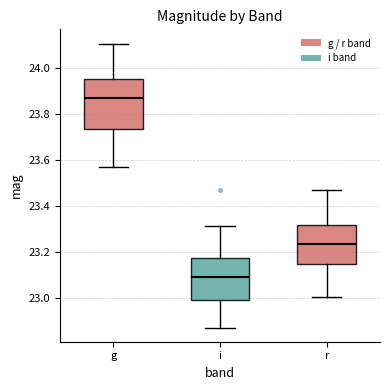

Reading left to right, transcribe this box plot: for each box, give where its median line is, the range the box spans, and where its two whiskers end, as read against the y-axis. The values are not printed on the chart, so give them approximately, as read against the axis.

g: median 23.88, box 23.74 to 23.96, whiskers 23.58 to 24.10
i: median 23.10, box 23.00 to 23.18, whiskers 22.88 to 23.32
r: median 23.24, box 23.16 to 23.32, whiskers 23.00 to 23.46